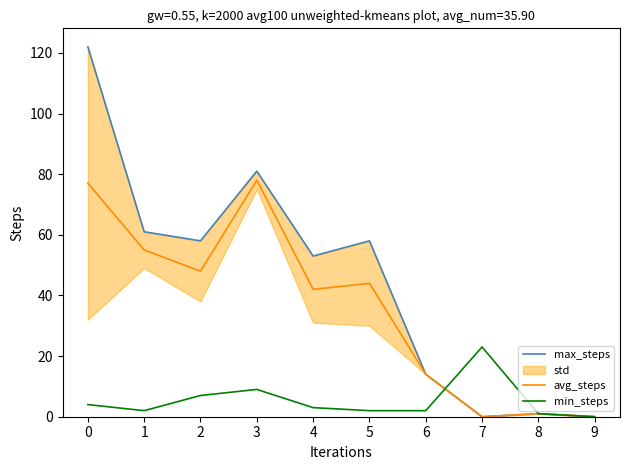

List the series in order of their peak value, highest first.

max_steps, avg_steps, min_steps